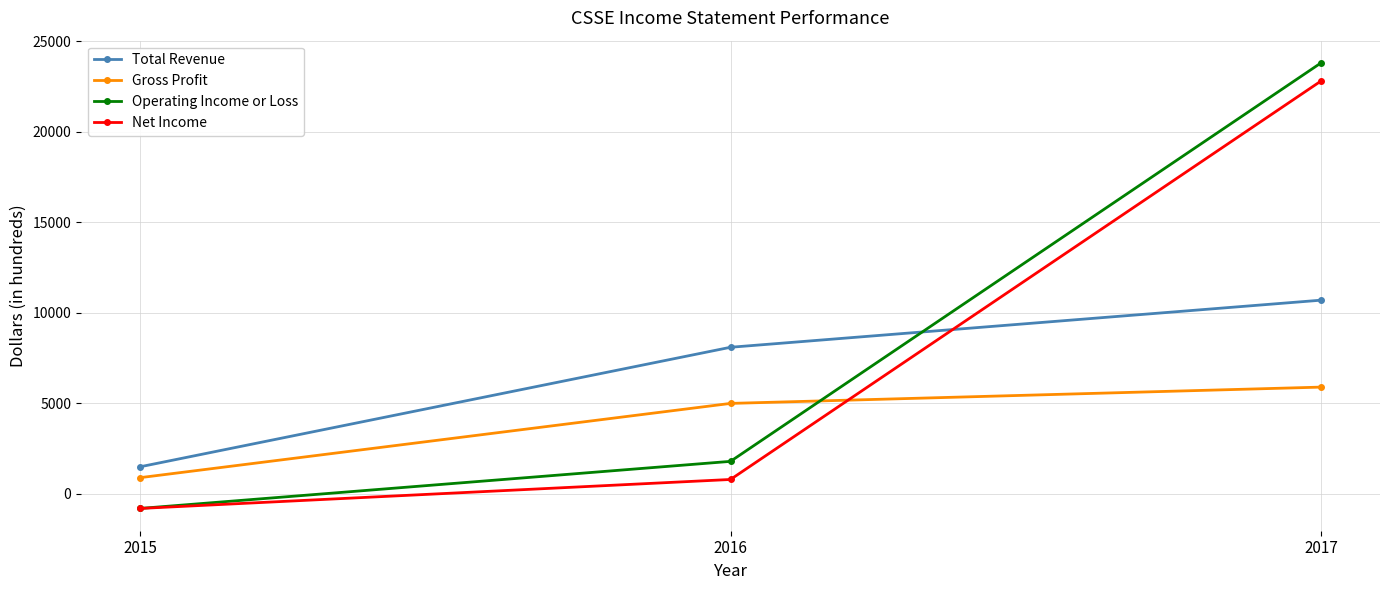

Does the chart have visible grid lines?

Yes